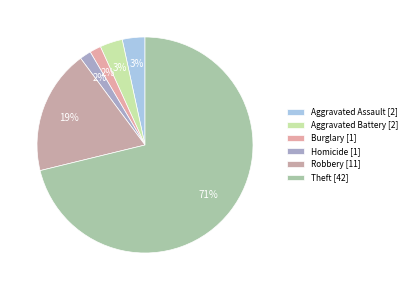

Count the number of slices in the pie.

6